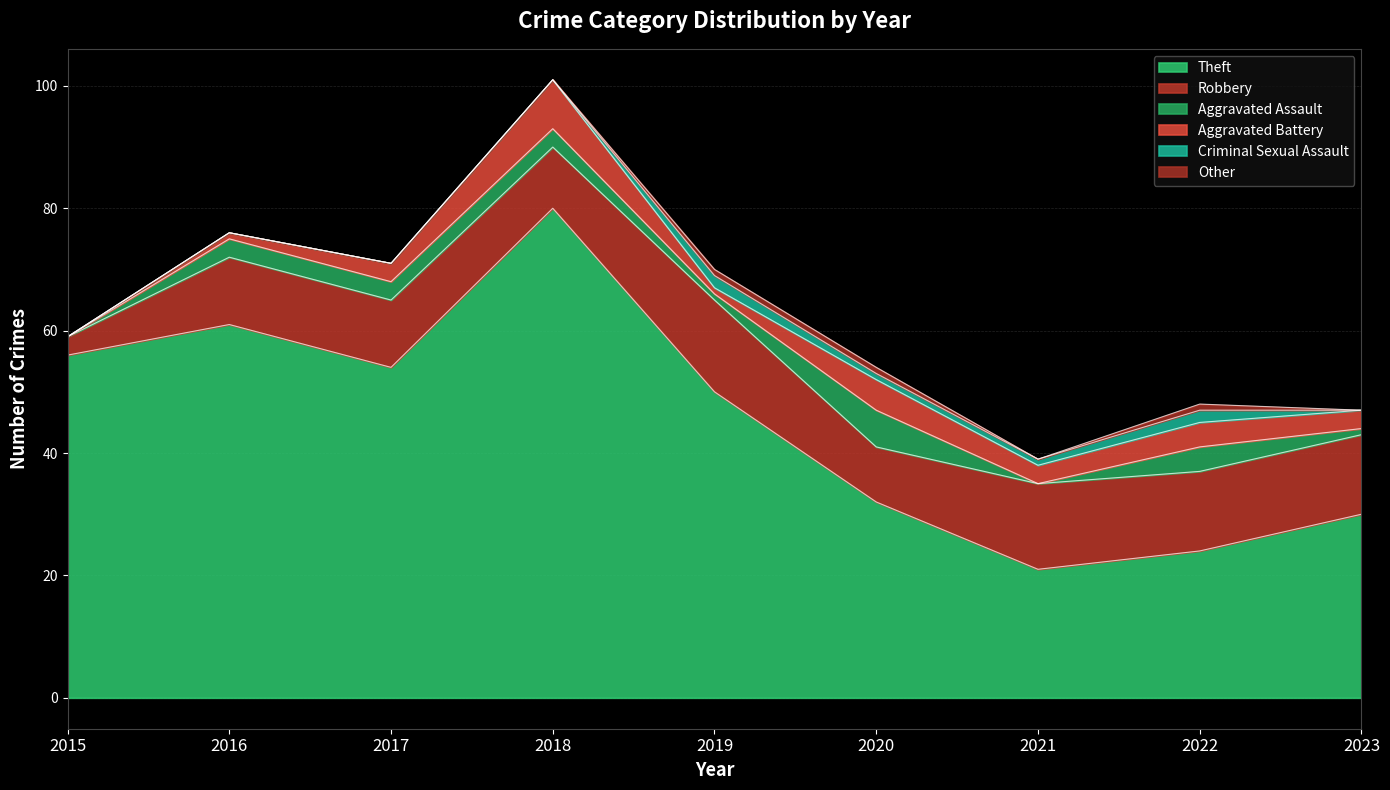

How many lines are shown in the chart?

6